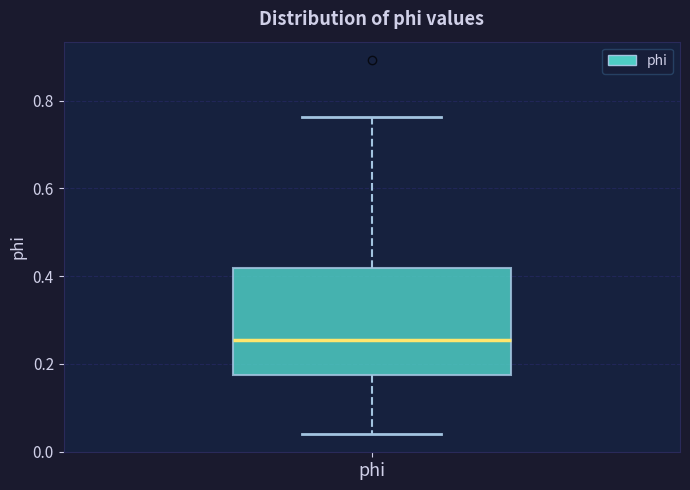

Read this box plot against the y-axis: the position of the median line, the range covered by the box, and the ends of both whiskers. The values are not printed on the chart, so give them approximately, as read against the axis.

median 0.26, box 0.18 to 0.42, whiskers 0.04 to 0.76